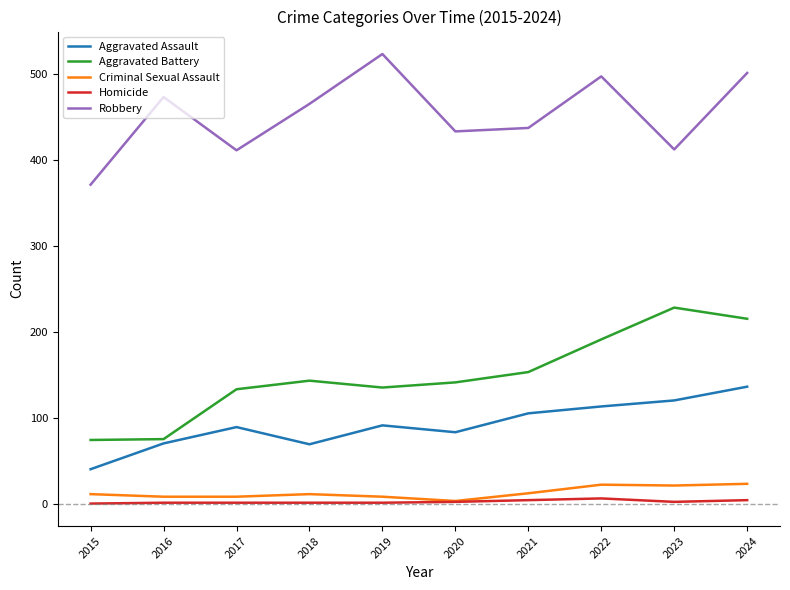

Does the chart display data point markers on the line(s)?

No